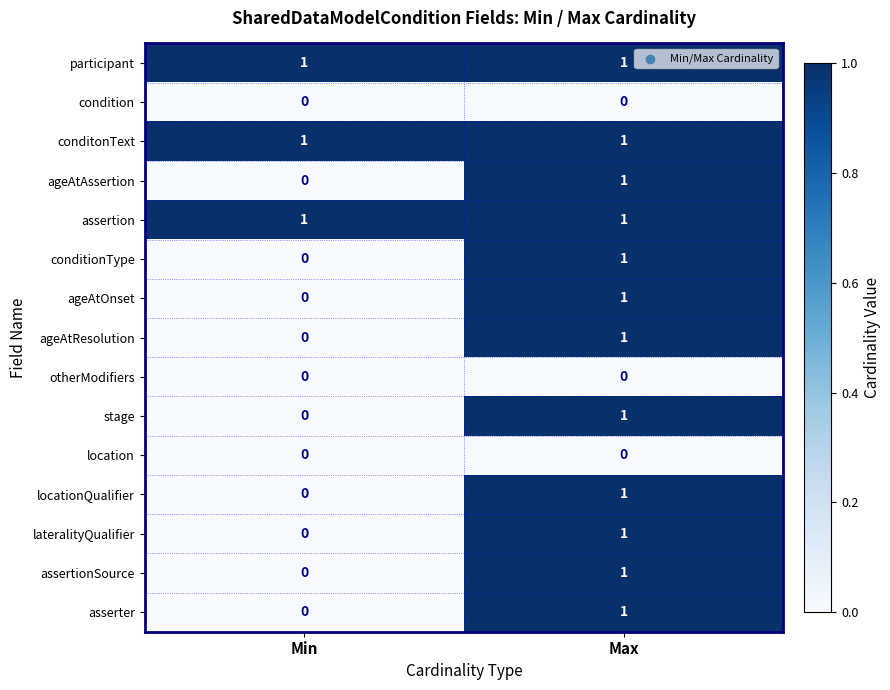

Reading right to left, extract all data points from this chart.

participant: Max=1	Min=1
condition: Max=0	Min=0
conditonText: Max=1	Min=1
ageAtAssertion: Max=1	Min=0
assertion: Max=1	Min=1
conditionType: Max=1	Min=0
ageAtOnset: Max=1	Min=0
ageAtResolution: Max=1	Min=0
otherModifiers: Max=0	Min=0
stage: Max=1	Min=0
location: Max=0	Min=0
locationQualifier: Max=1	Min=0
lateralityQualifier: Max=1	Min=0
assertionSource: Max=1	Min=0
asserter: Max=1	Min=0